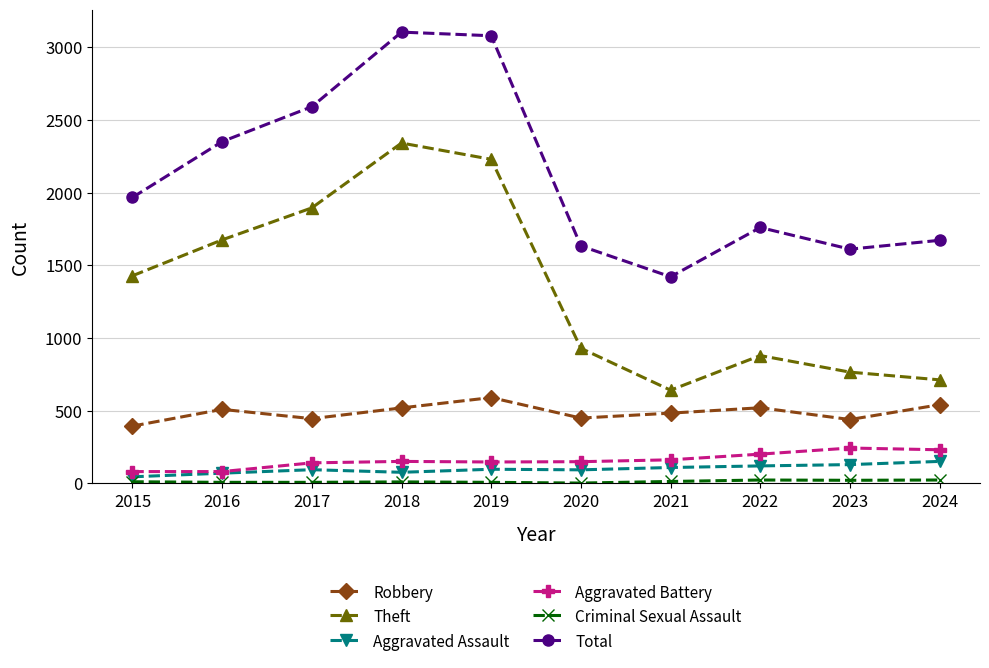

True or false: Aggravated Battery and Theft cross at least once.

False